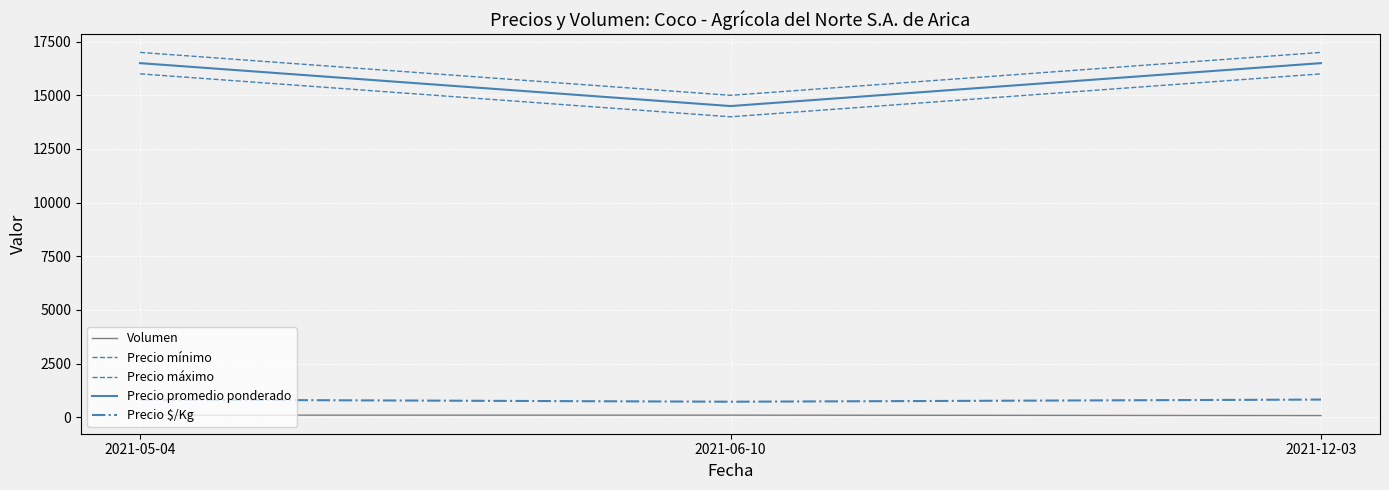

Is it true that Precio $/Kg equals 1390 at 2021-12-03?

False